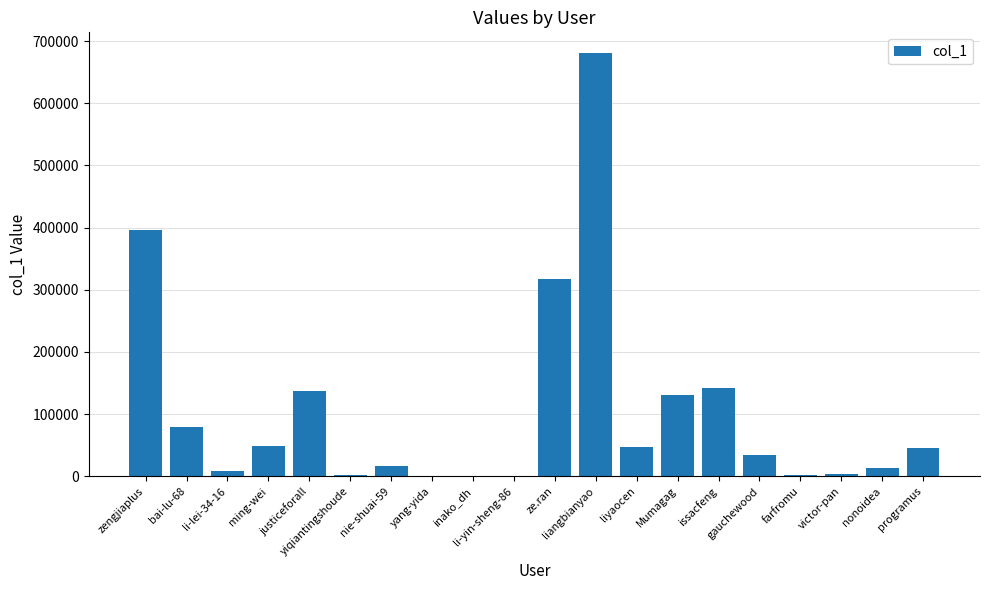

What is the greatest value displayed?

679945